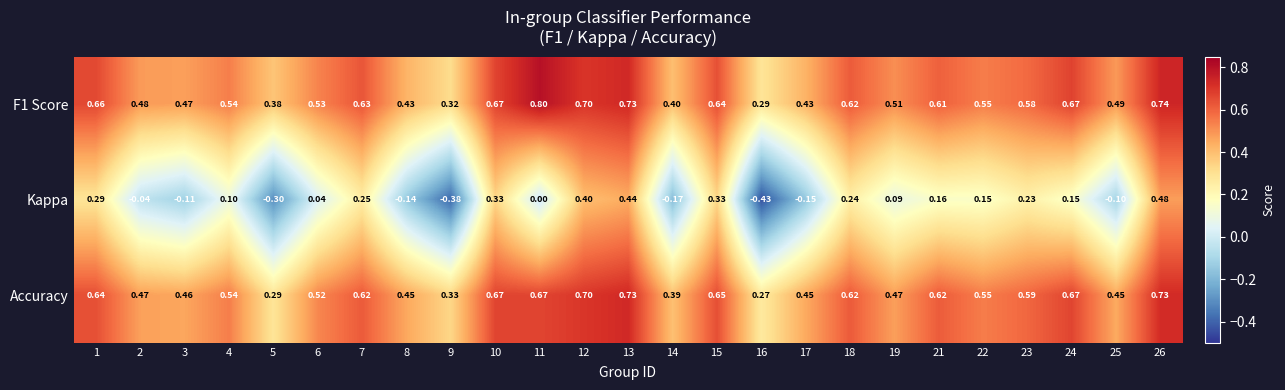

Count the number of data series in this chart.

3